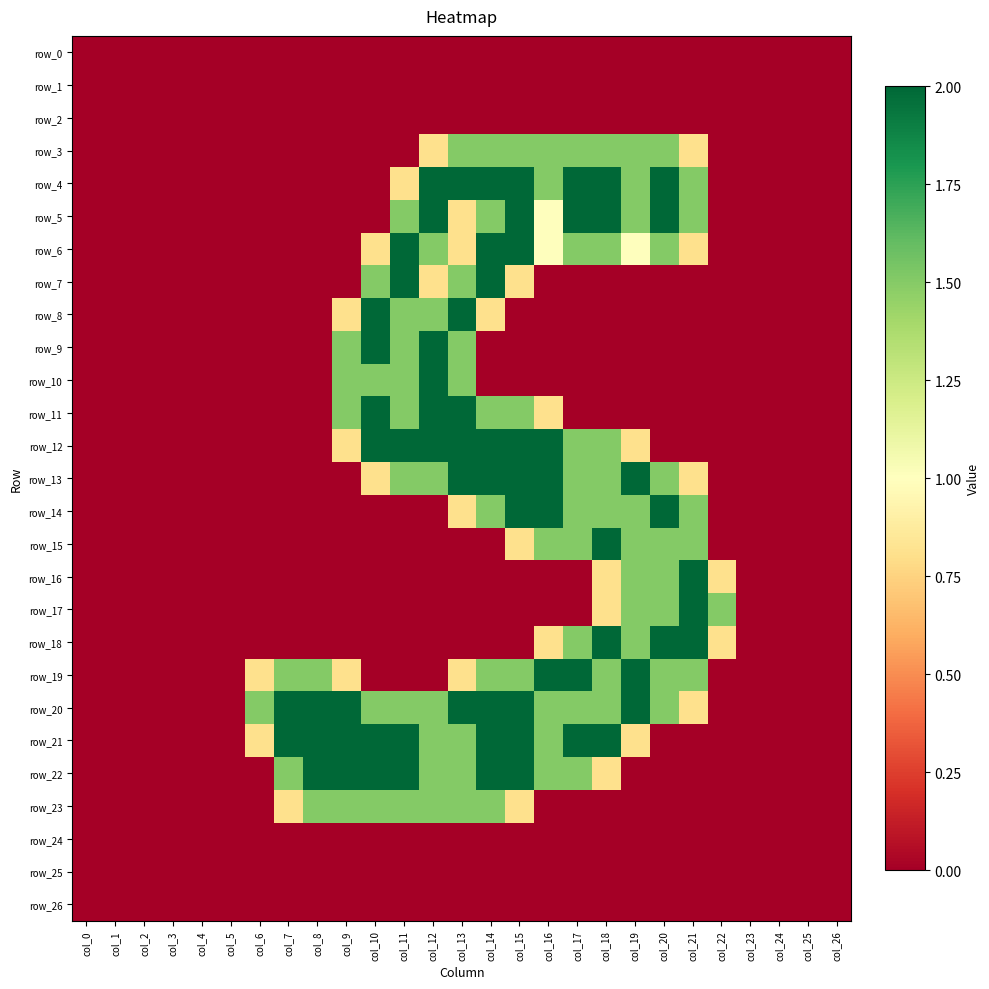

Count the row_20 values in the range 0 to 2.

27